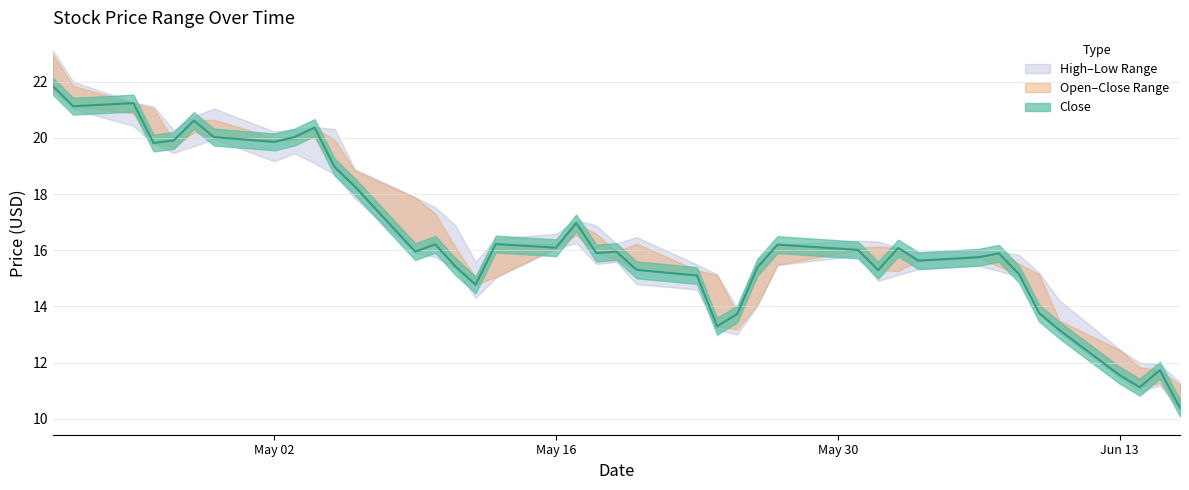

What is the difference between the maximum and minimum values in the Open series?

11.7